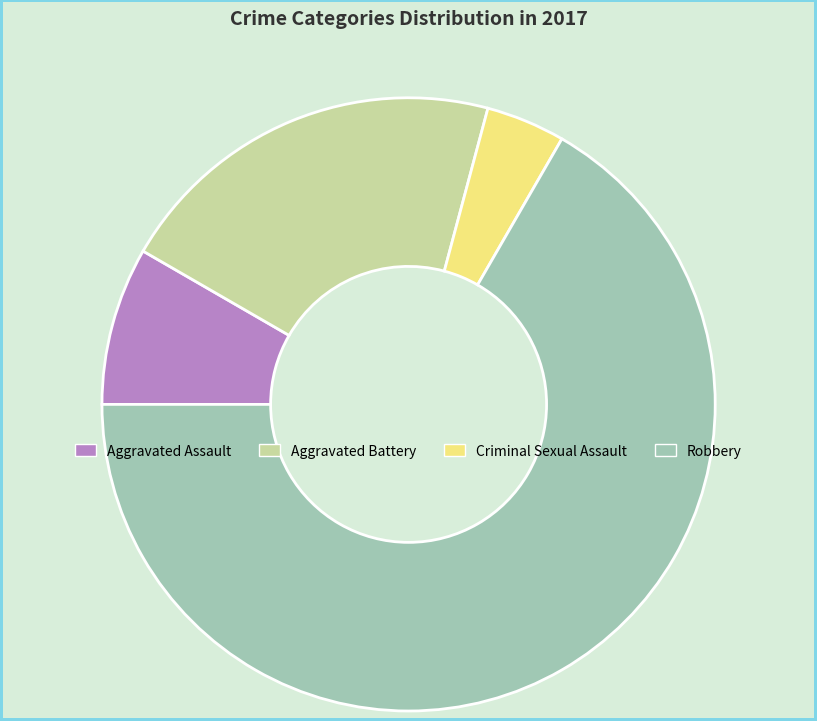

Does any single category account for the majority?

Yes